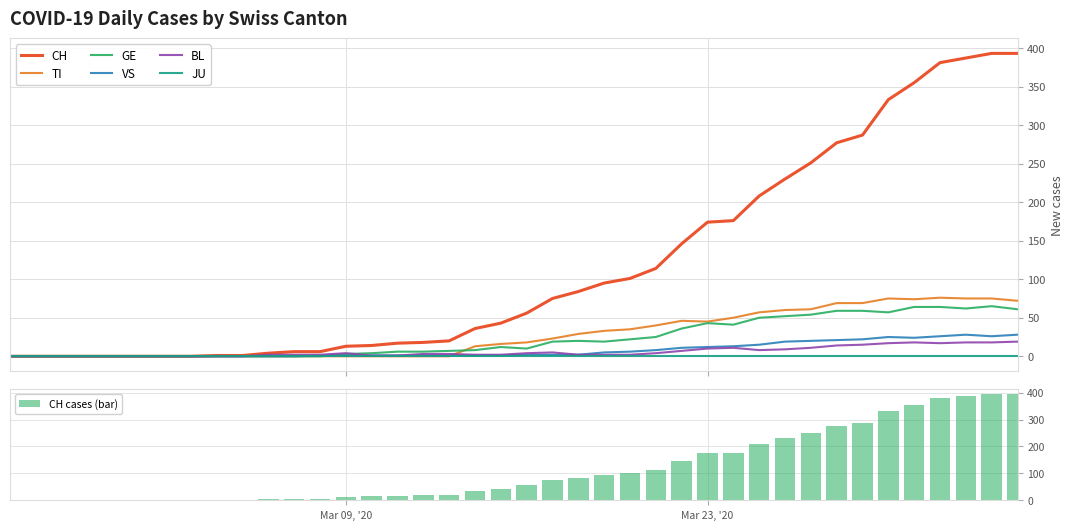

What is the highest value of the VS series?

28